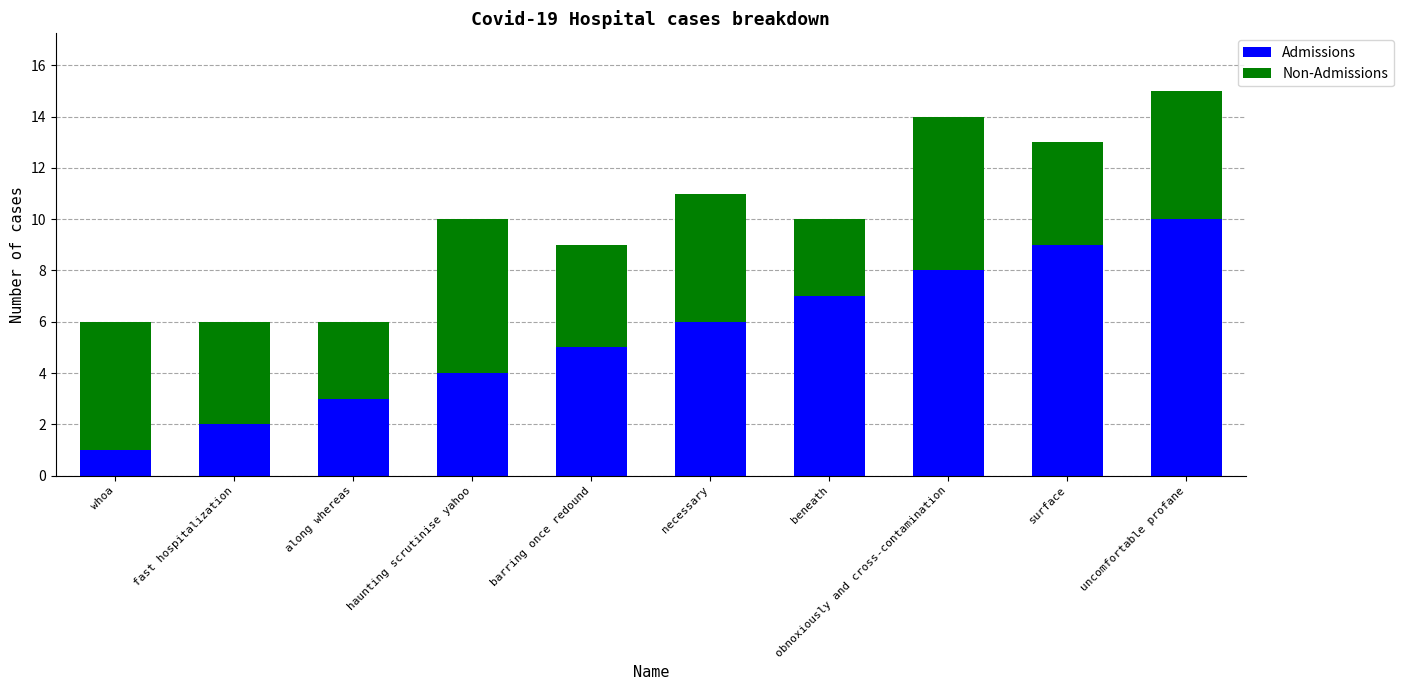

List the labels in order of Admissions value, largest first.

uncomfortable profane, surface, obnoxiously and cross-contamination, beneath, necessary, barring once redound, haunting scrutinise yahoo, along whereas, fast hospitalization, whoa